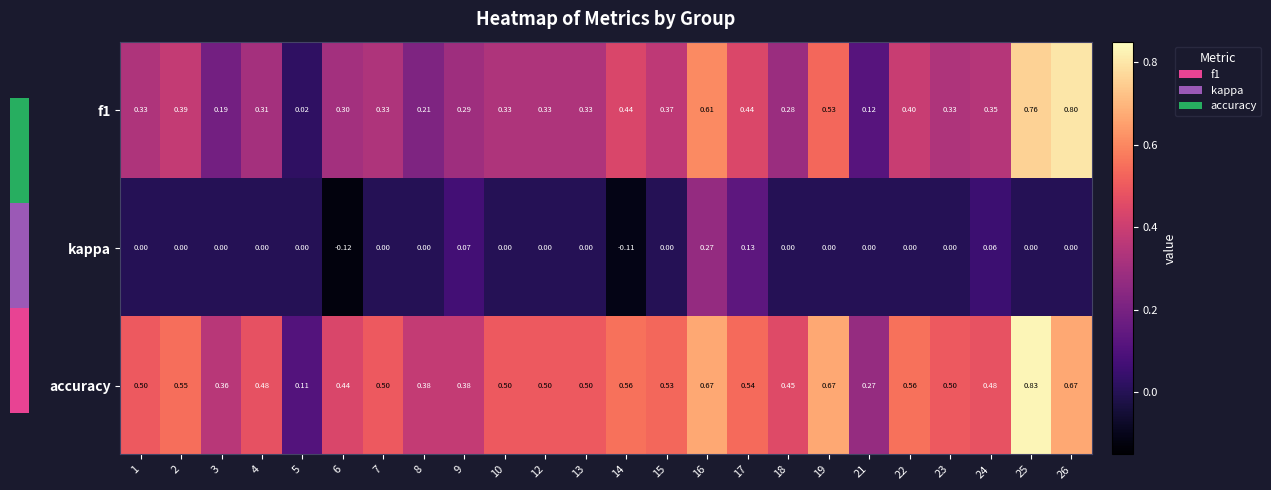

Which series has the largest total across all categories?

accuracy